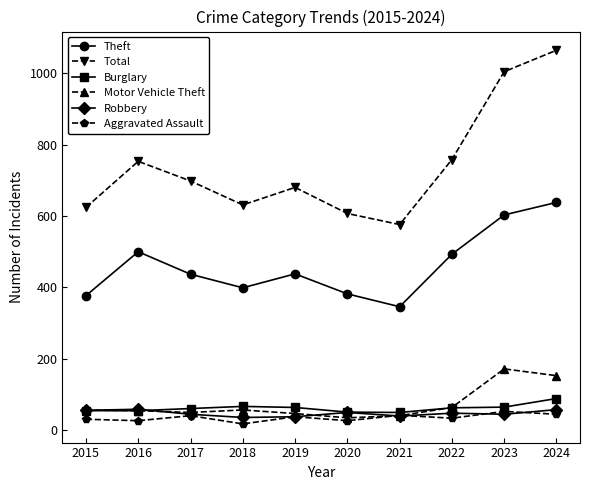

True or false: Burglary has a value of 64 at 2019.

True